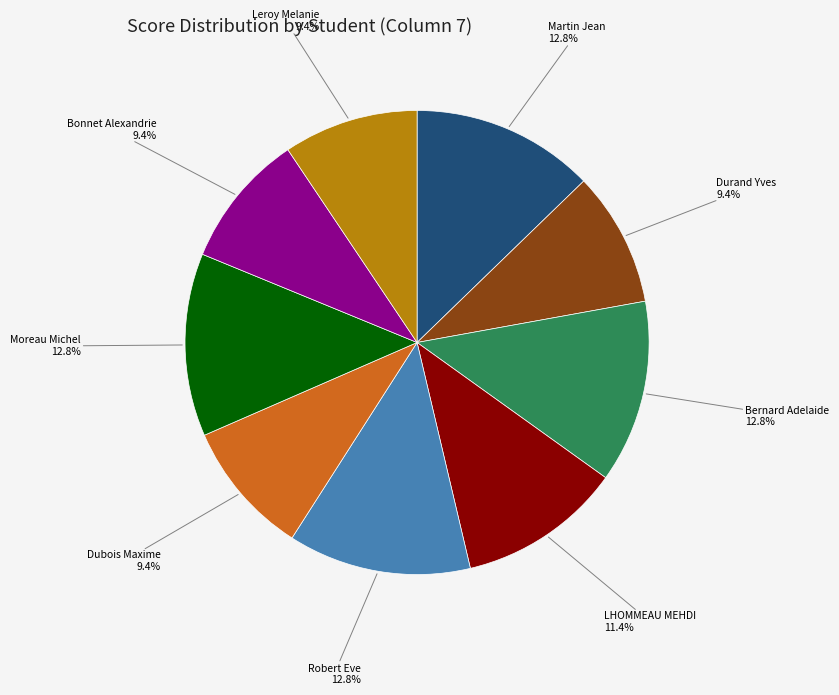

Is there a majority slice in this chart?

No